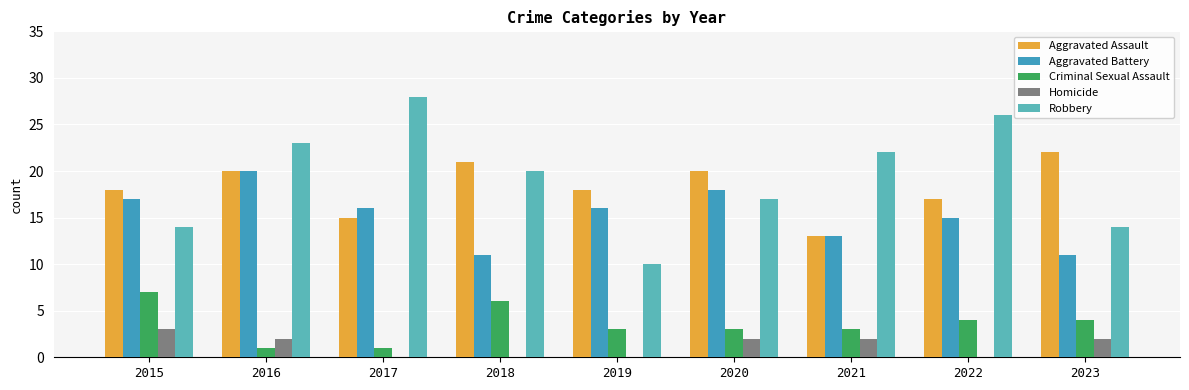

What are all the series names shown in the legend?

Aggravated Assault, Aggravated Battery, Criminal Sexual Assault, Homicide, Robbery